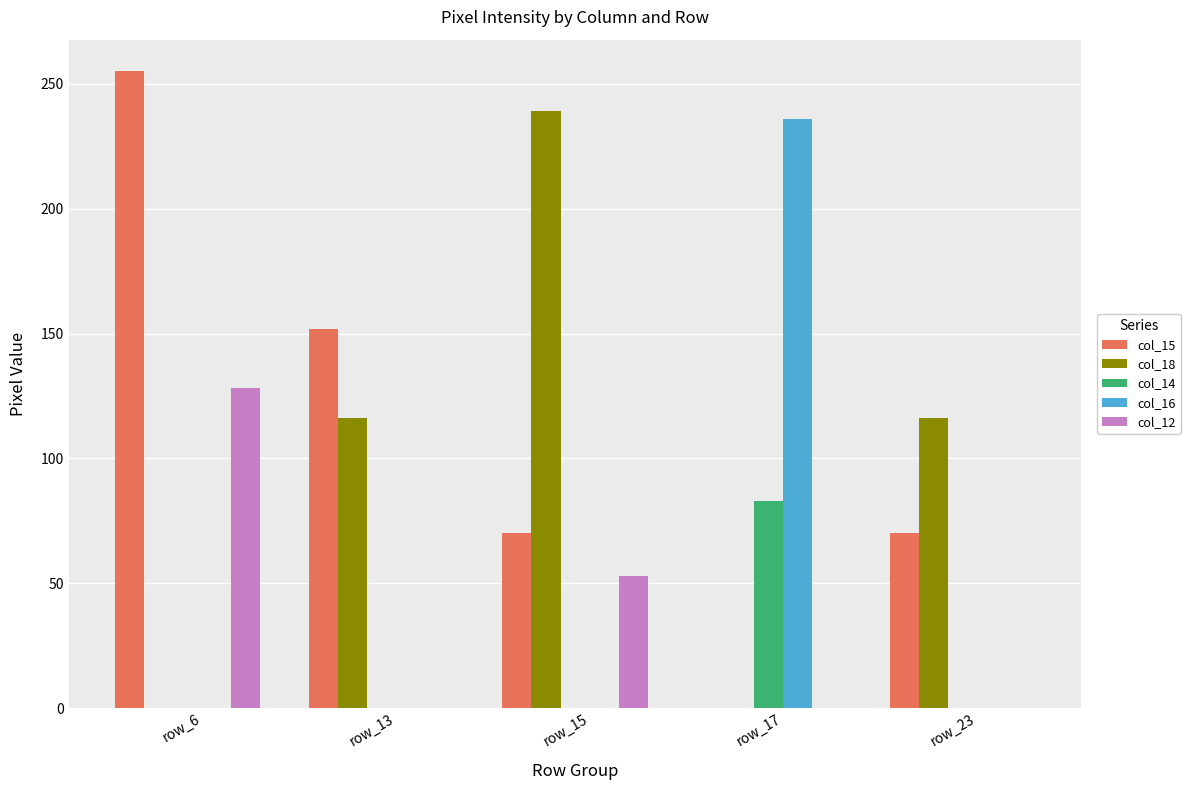

Reading right to left, extract all data points from this chart.

col_15: 70	0	70	152	255
col_18: 116	0	239	116	0
col_14: 0	83	0	0	0
col_16: 0	236	0	0	0
col_12: 0	0	53	0	128